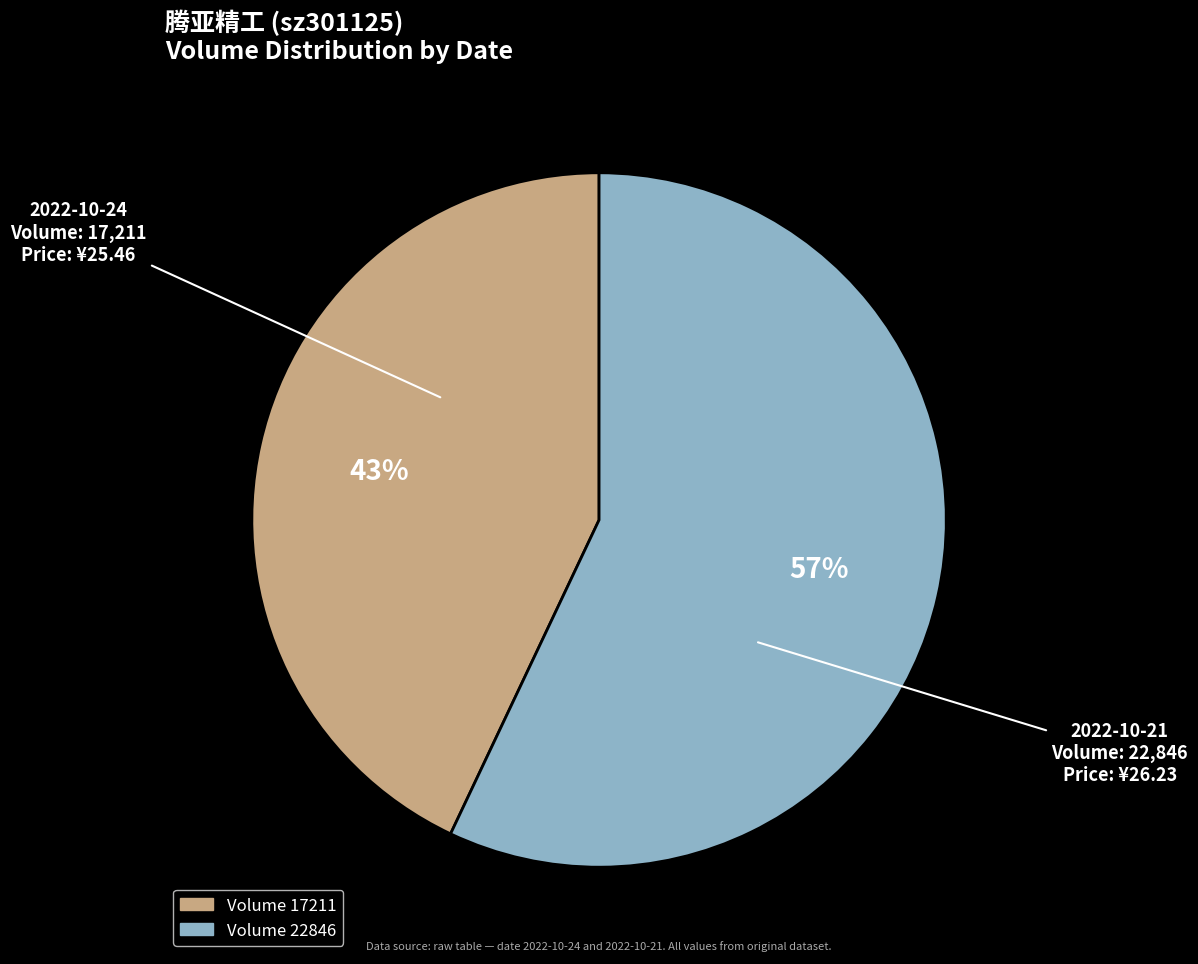

To the nearest percent, what is the difference between the largest and smallest slice percentages?

14%